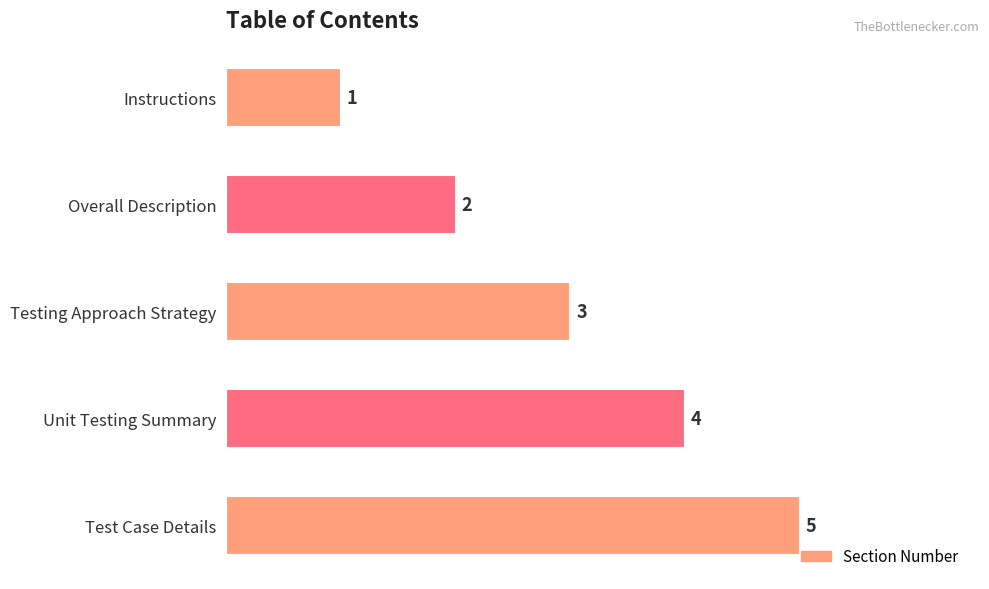

What is the difference between the second highest and minimum values?

3